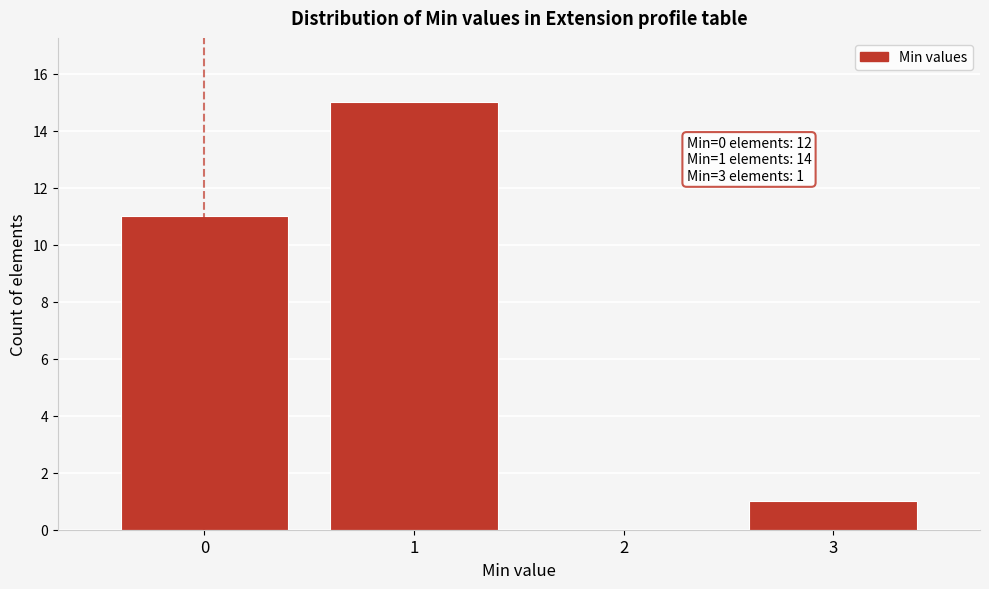

Which range on the x-axis has the tallest bar?

0.5 to 1.5